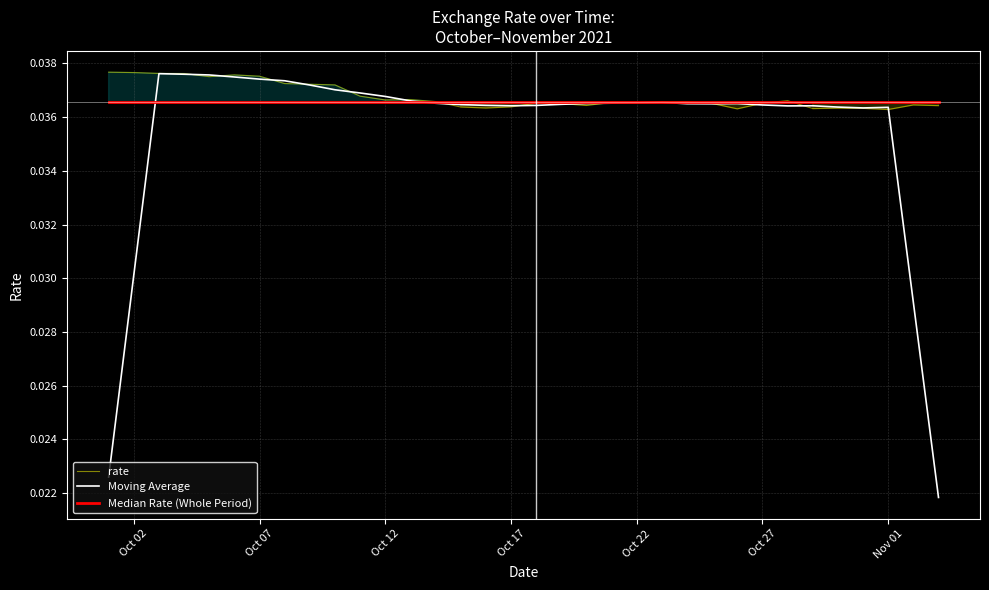

Rank the series by their average value, from lowest to highest.

Moving Average, Median Rate (Whole Period), rate